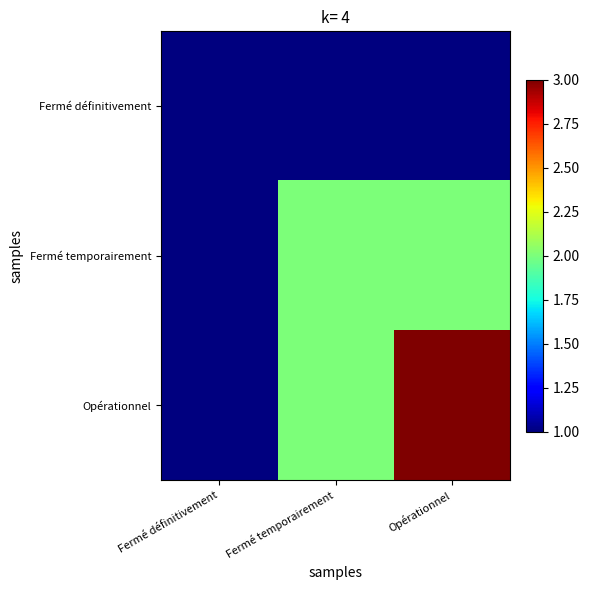

What is the spread (max minus min) of values at Fermé temporairement?

1